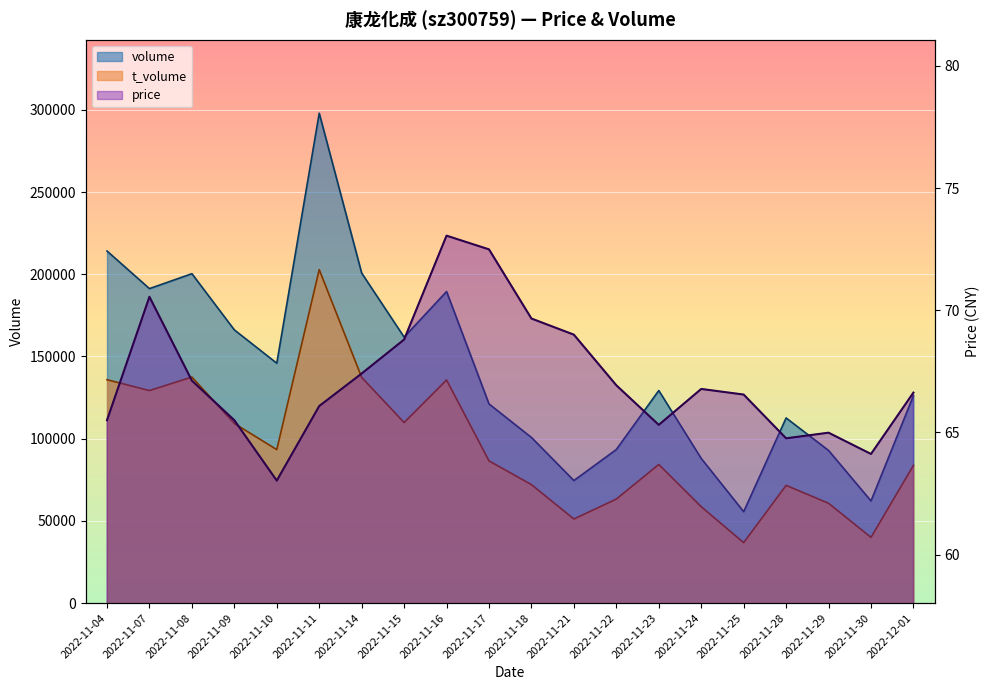

Count the number of categories in the chart.

20